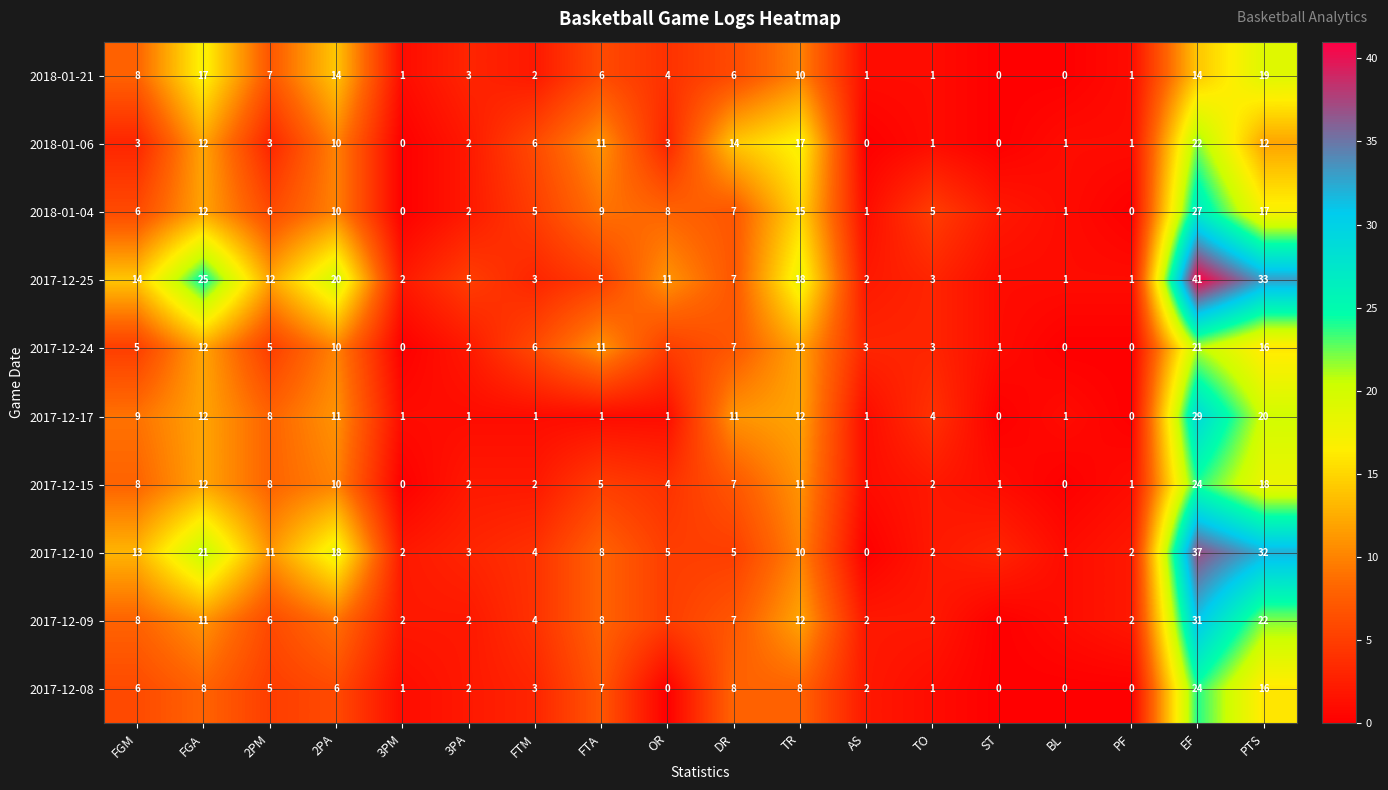

At which category does the chart reach its peak across all series?

EF